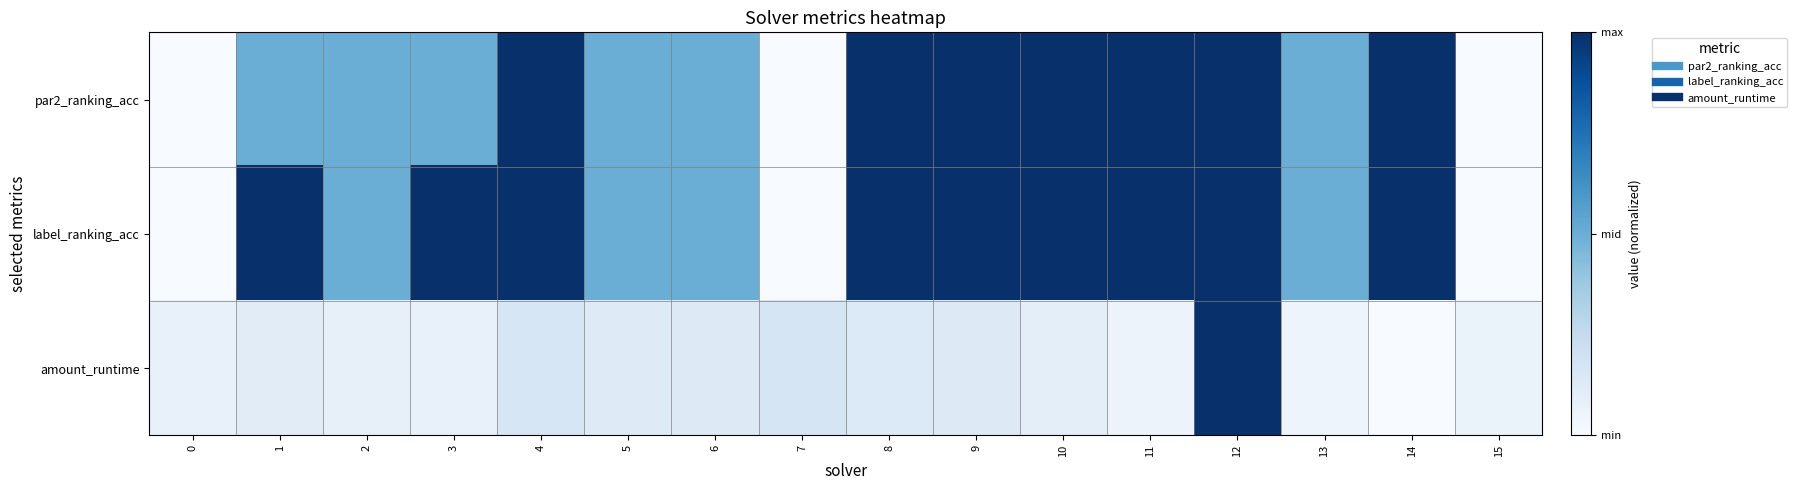

Reading left to right, list all the values displayed in this chart.

par2_ranking_acc: 0=0.0	1=0.5	2=0.5	3=0.5	4=1.0	5=0.5	6=0.5	7=0.0	8=1.0	9=1.0	10=1.0	11=1.0	12=1.0	13=0.5	14=1.0	15=0.0
label_ranking_acc: 0=0.0	1=1.0	2=0.5	3=1.0	4=1.0	5=0.5	6=0.5	7=0.0	8=1.0	9=1.0	10=1.0	11=1.0	12=1.0	13=0.5	14=1.0	15=0.0
amount_runtime: 0=0.1	1=0.1	2=0.1	3=0.1	4=0.2	5=0.1	6=0.1	7=0.2	8=0.1	9=0.1	10=0.1	11=0.1	12=1.0	13=0.0	14=0.0	15=0.1